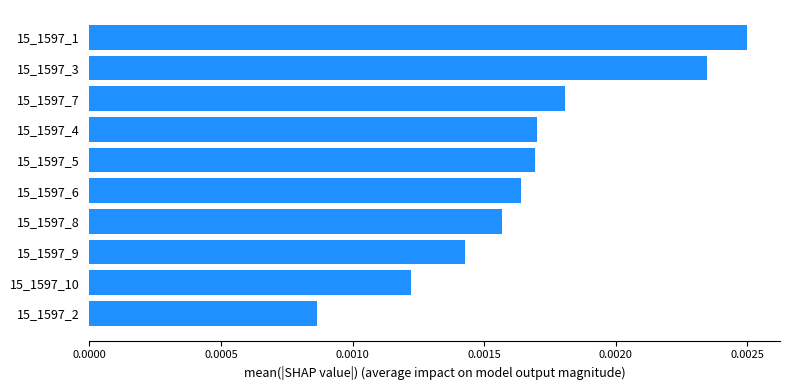

How many values are between 0 and 1?

10